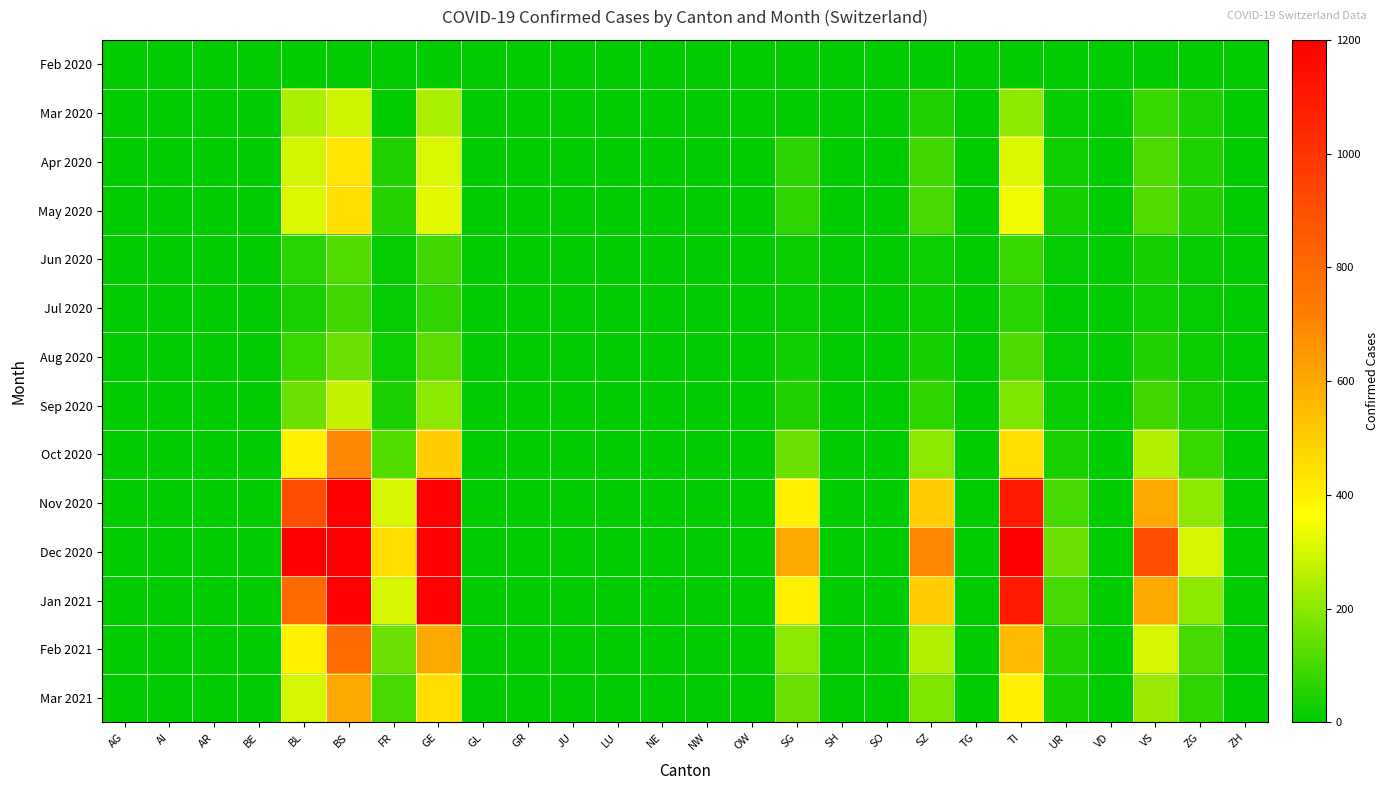

What is the difference between the highest and lowest values at ZG?

300